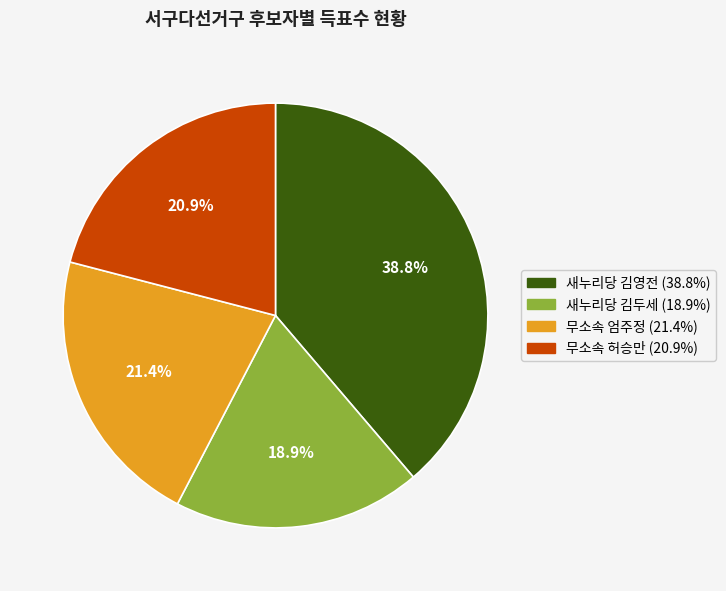

What is the smallest slice in the pie chart?

새누리당 김두세